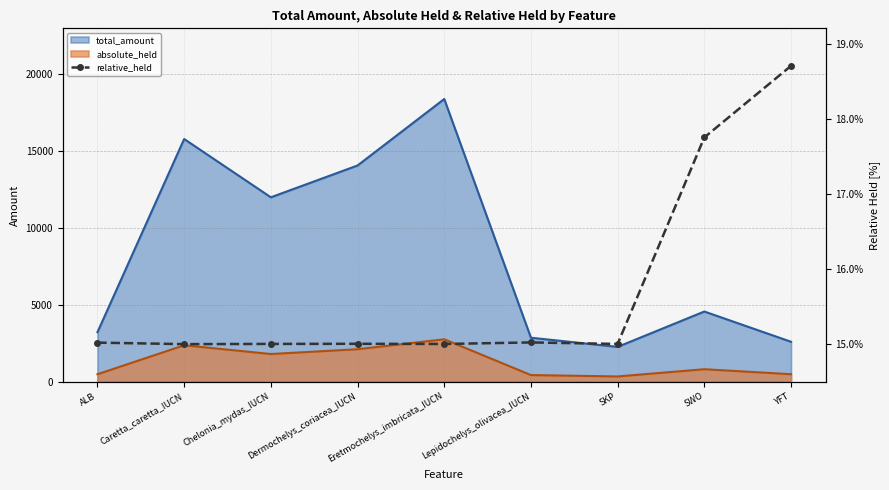

True or false: there are more than 0 points higher than both neighbors.

True